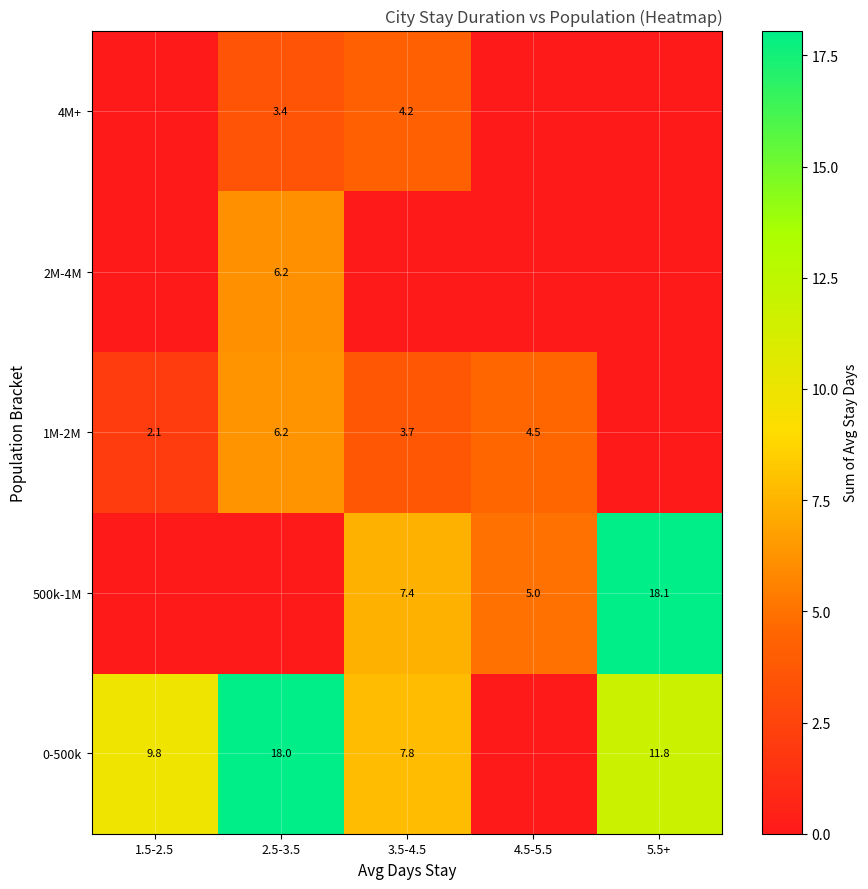

Is the value of 500k-1M at 4.5-5.5 greater than the value of 0-500k at 5.5+?

No